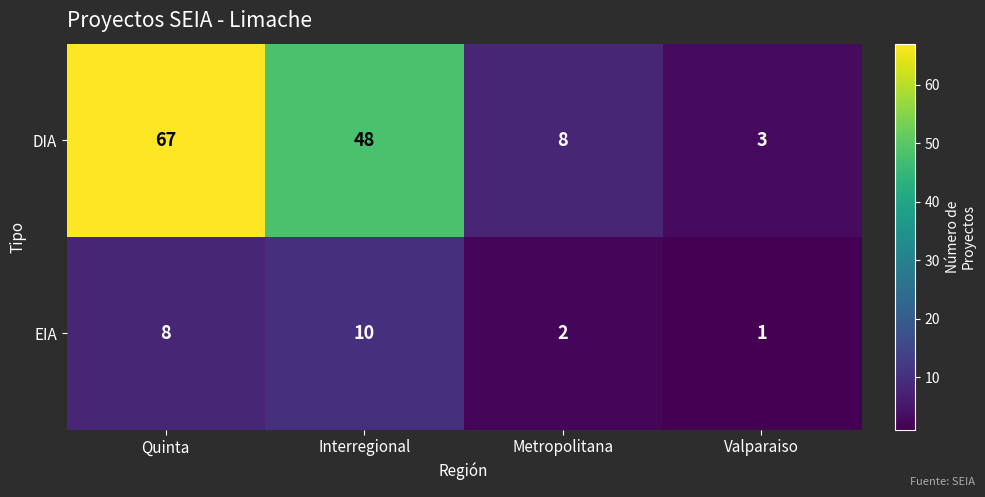

What is the average value of the DIA series?

32